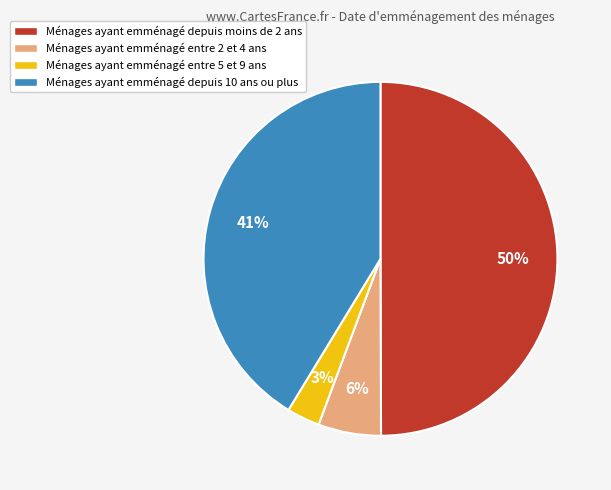

Which has a higher value, Ménages ayant emménagé depuis moins de 2 ans or Ménages ayant emménagé depuis 10 ans ou plus?

Ménages ayant emménagé depuis moins de 2 ans